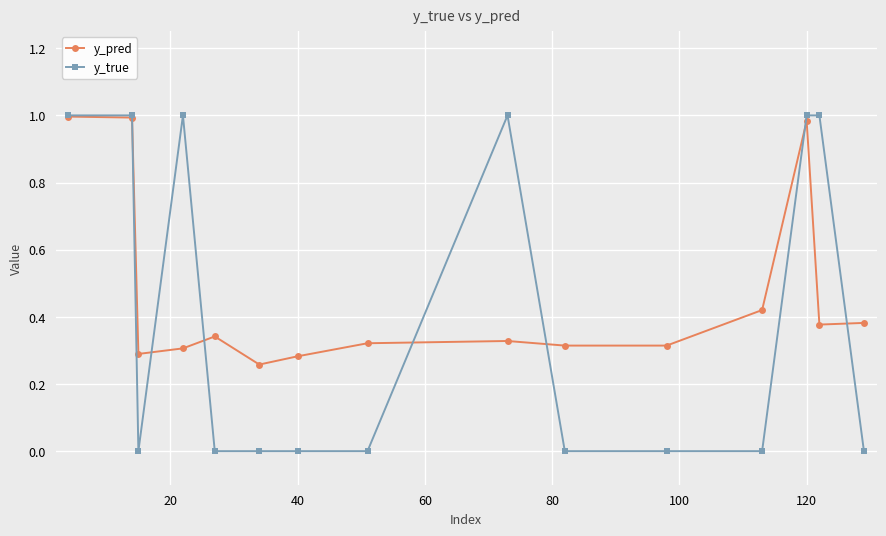

How many lines are shown in the chart?

2